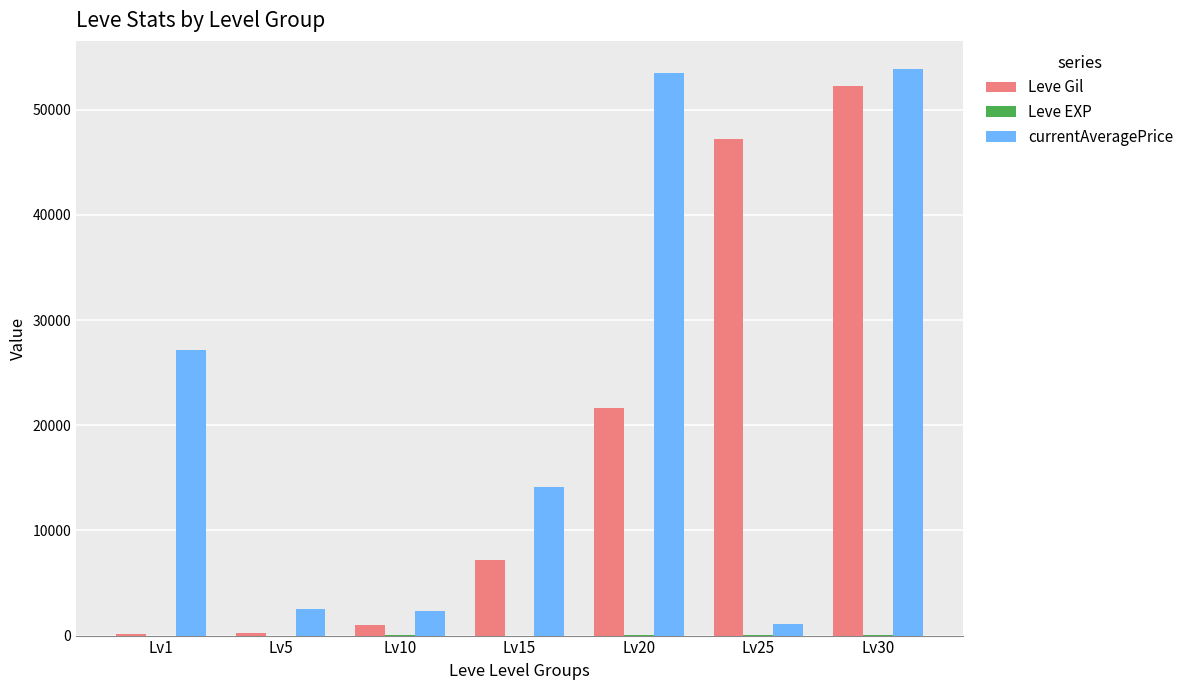

Where is currentAveragePrice nearest to the value 27489?

Lv1